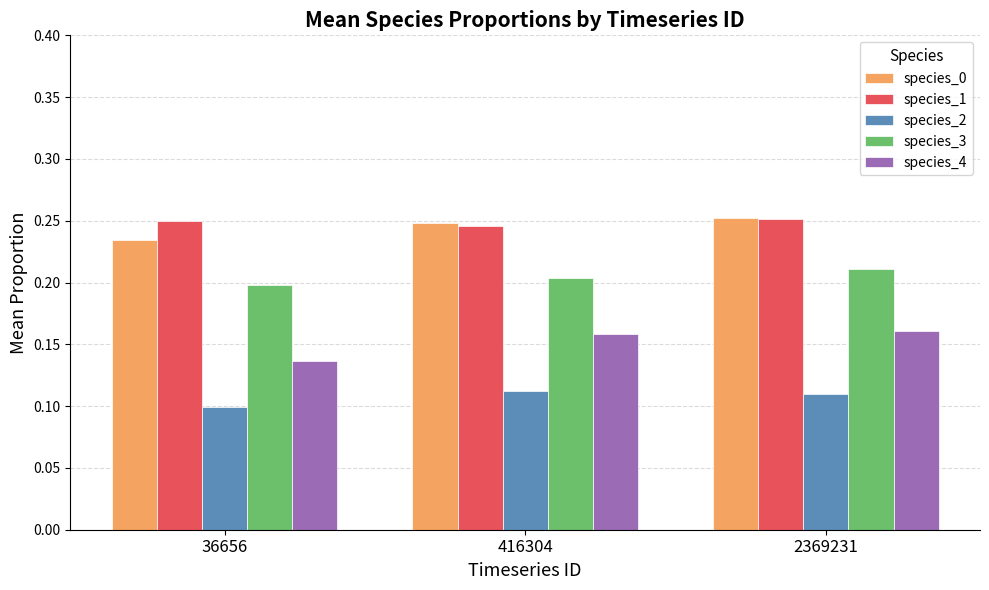

Is it true that species_3 equals 0.1 at 416304?

False